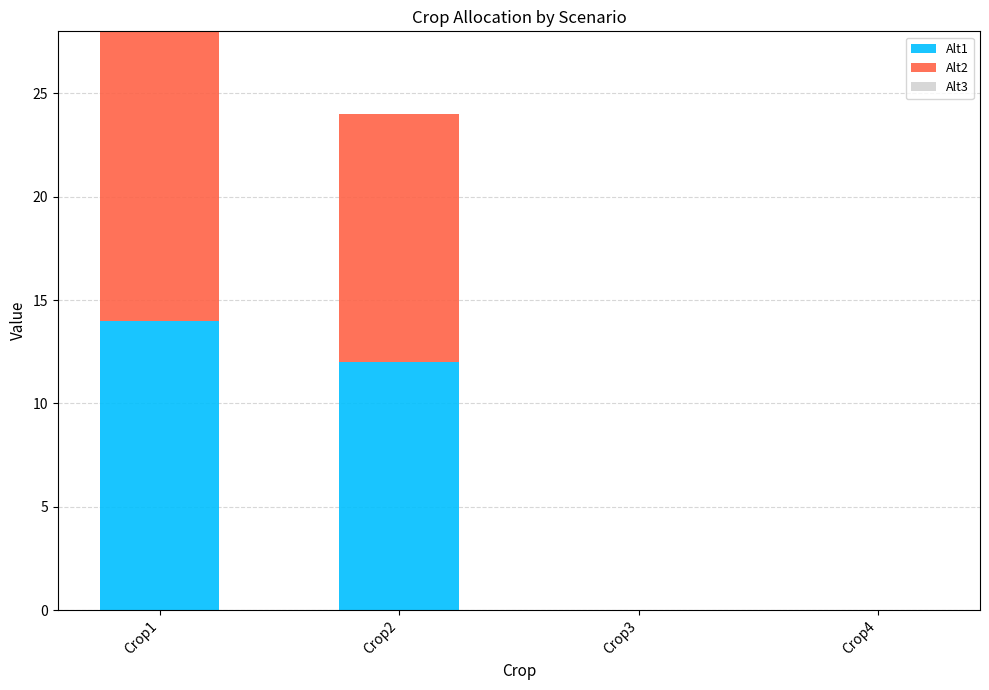

Does the chart contain stacked bars?

Yes